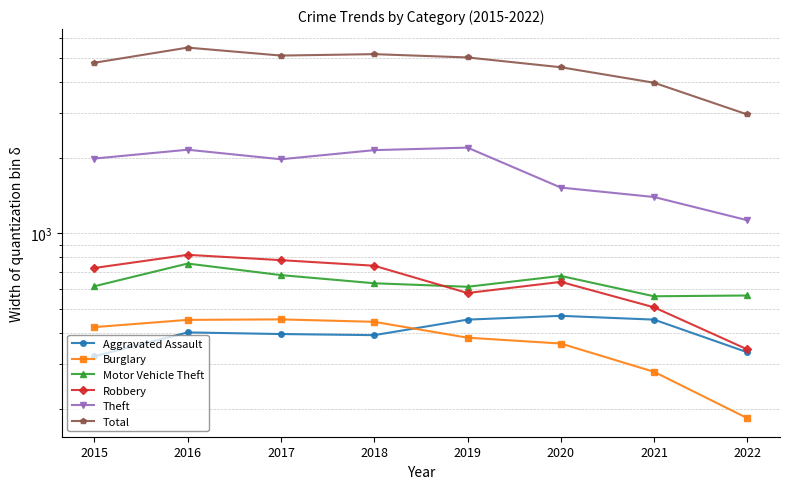

Reading right to left, what are all the values shown in this chart?

Aggravated Assault: 335	452	468	452	392	396	402	323
Burglary: 183	280	363	383	443	453	451	422
Motor Vehicle Theft: 564	560	675	611	631	680	756	614
Robbery: 344	506	639	577	741	780	819	726
Theft: 1125	1392	1518	2190	2140	1968	2148	1981
Total: 2968	3971	4578	5008	5162	5095	5481	4771